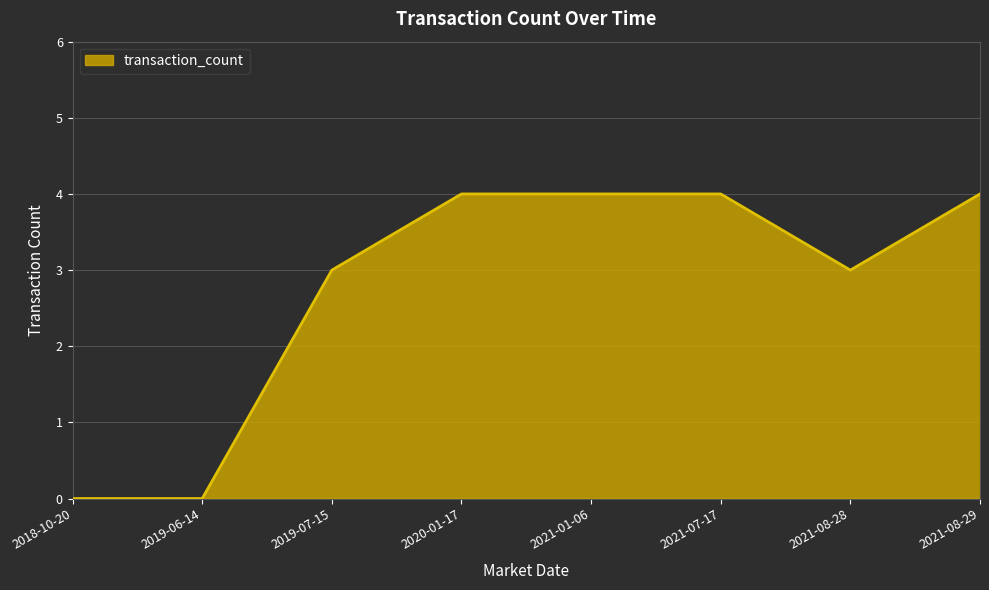

How many categories are shown in the chart?

8